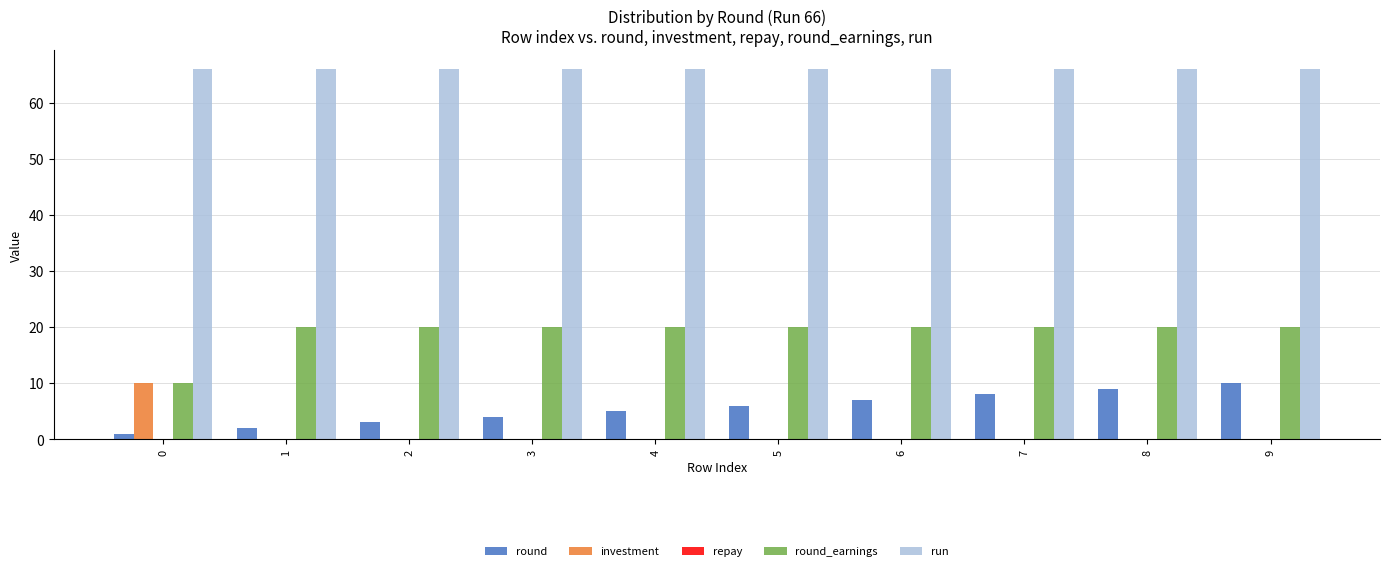

What is the greatest value displayed?

66